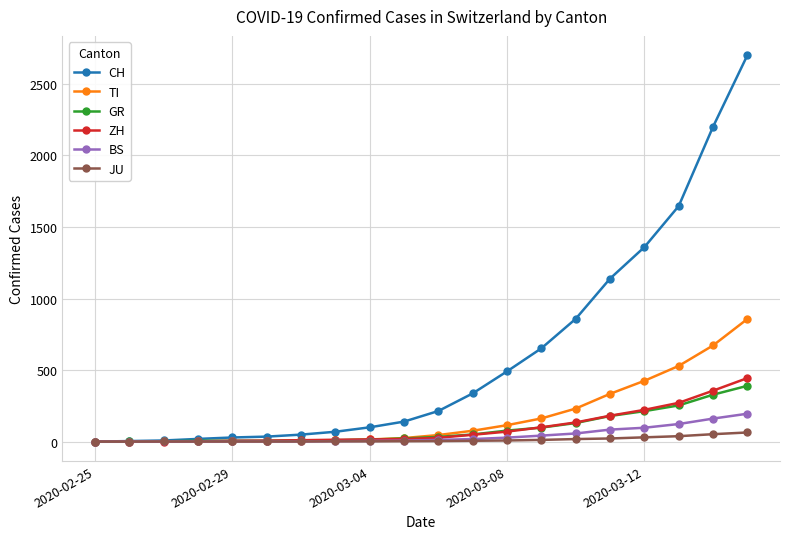

Which series has the largest range (max minus min)?

CH